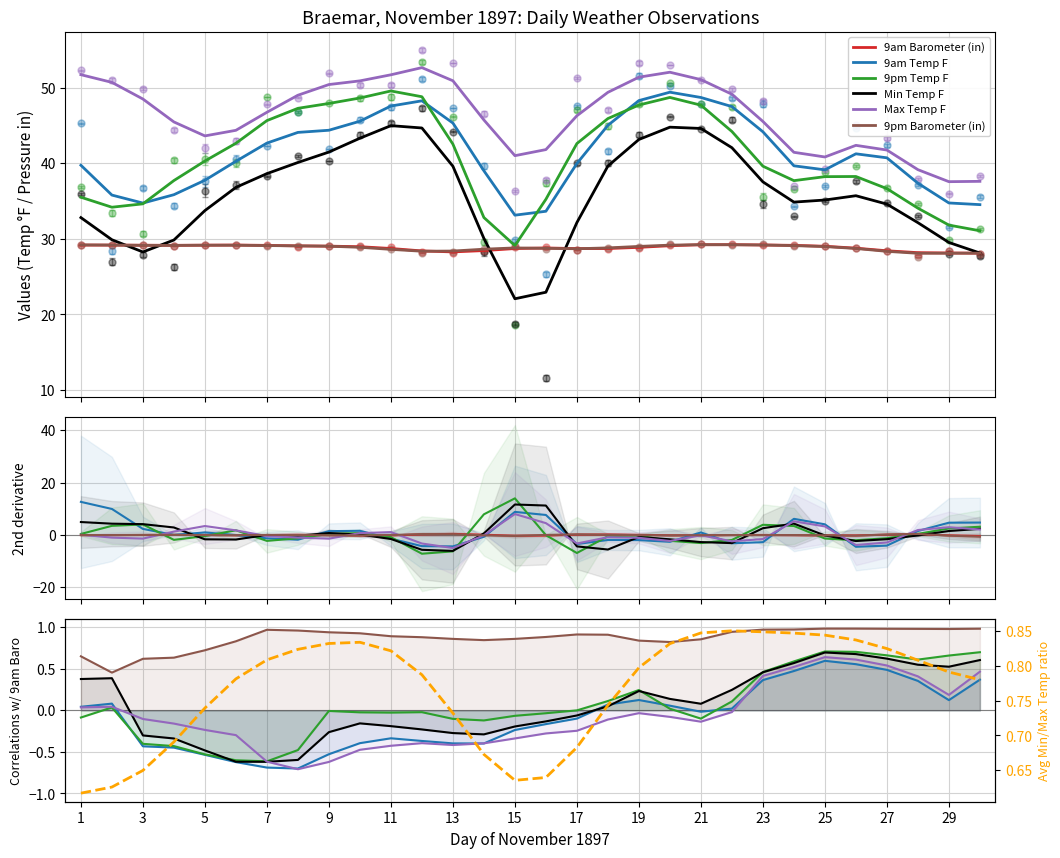

At 7, list the series in order from largest to smallest.

Max Temp F, 9pm Temp F, 9am Temp F, Min Temp F, 9am Barometer (in), 9pm Barometer (in)